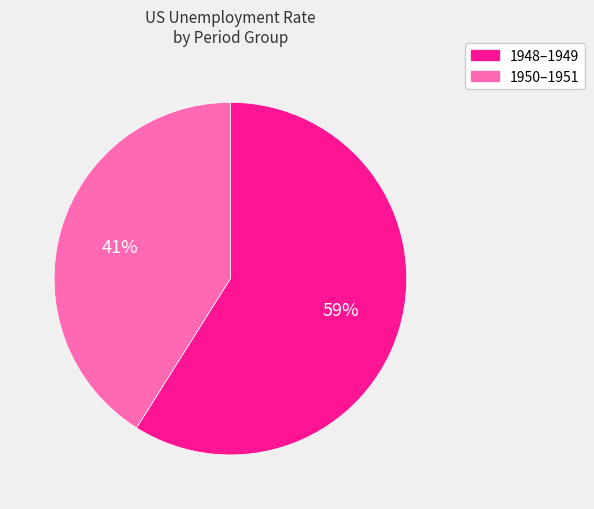

To the nearest percent, what is the difference between the largest and smallest slice percentages?

18%